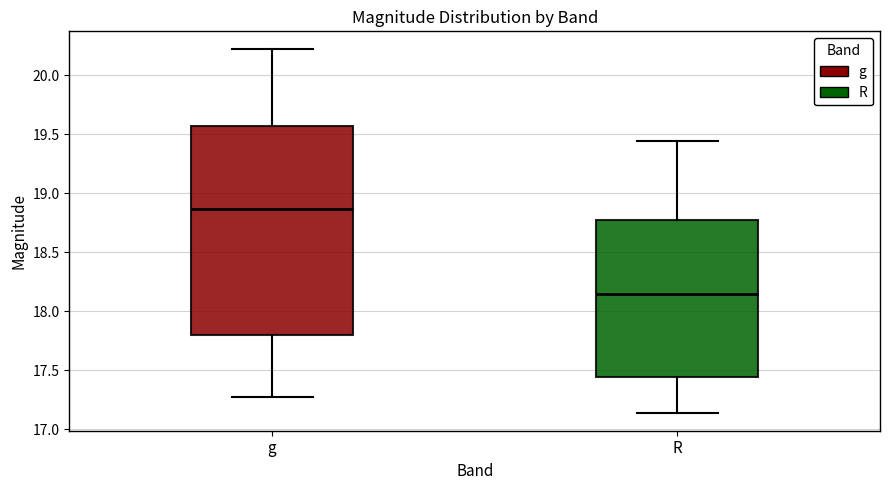

Comparing the boxes themselves (not the whiskers), which one is the tallest?

g